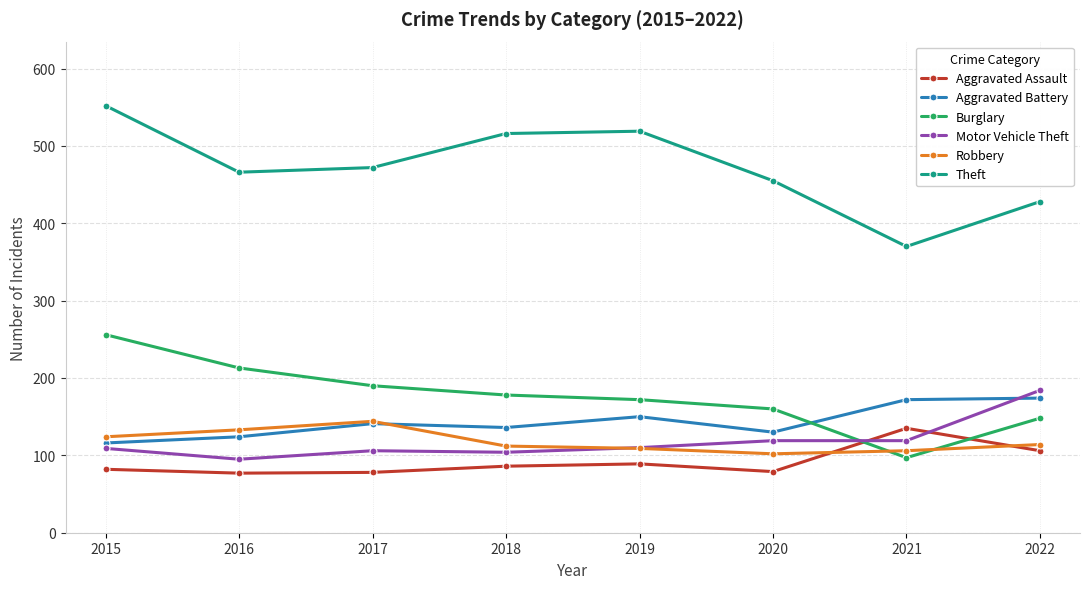

Between 2019 and 2020, which series saw the biggest shift?

Theft